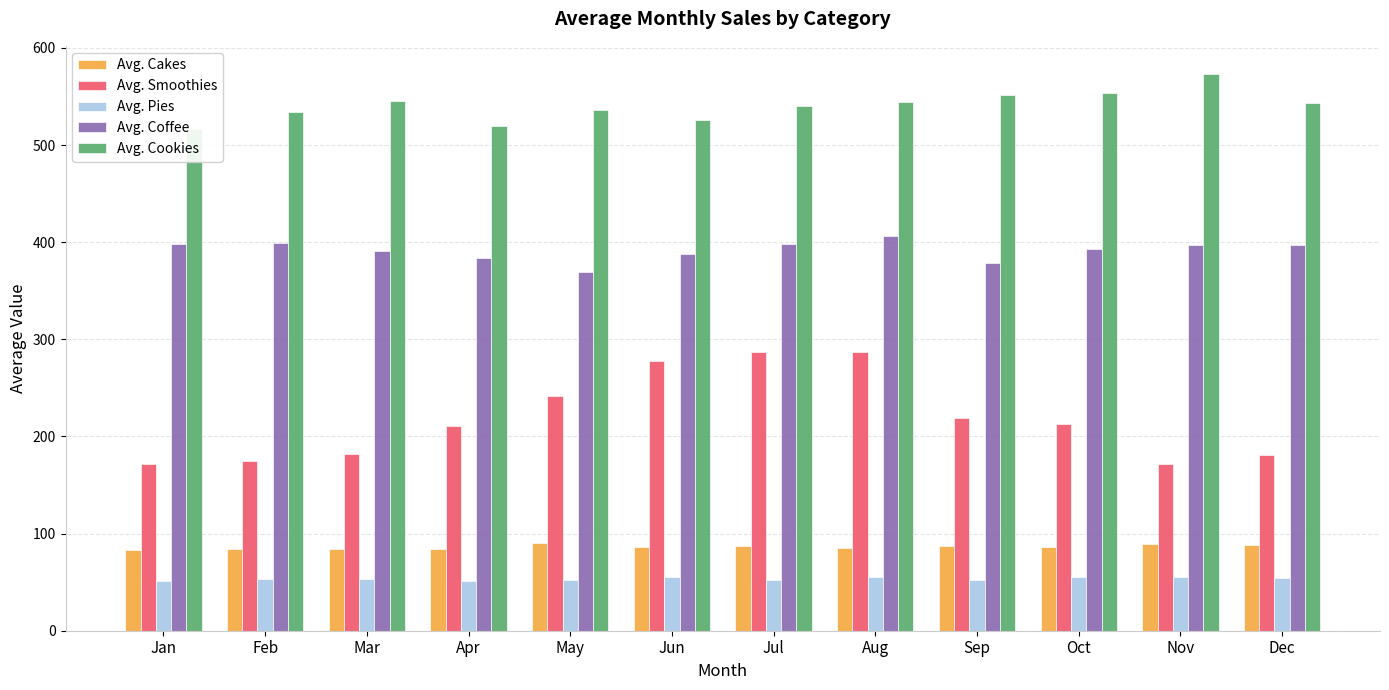

The value of Avg. Cookies at May is 536.2. True or false?

True